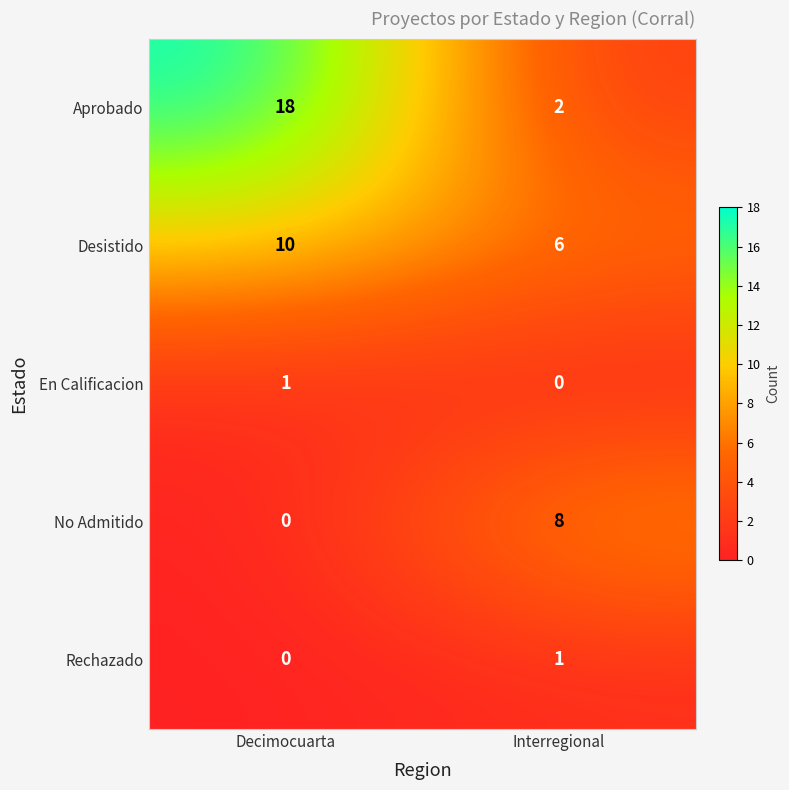

Reading left to right, transcribe all the data shown in this chart.

Aprobado: 18	2
Desistido: 10	6
En Calificacion: 1	0
No Admitido: 0	8
Rechazado: 0	1